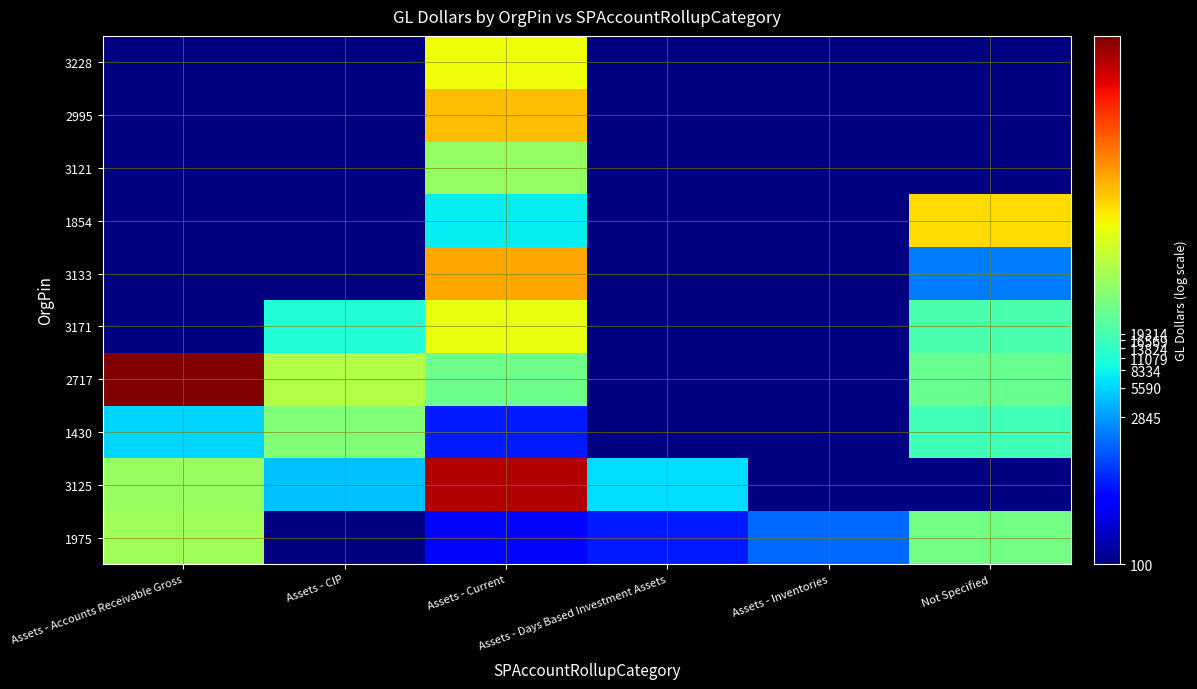

At which category is the sum across all series the highest?

Assets - Accounts Receivable Gross